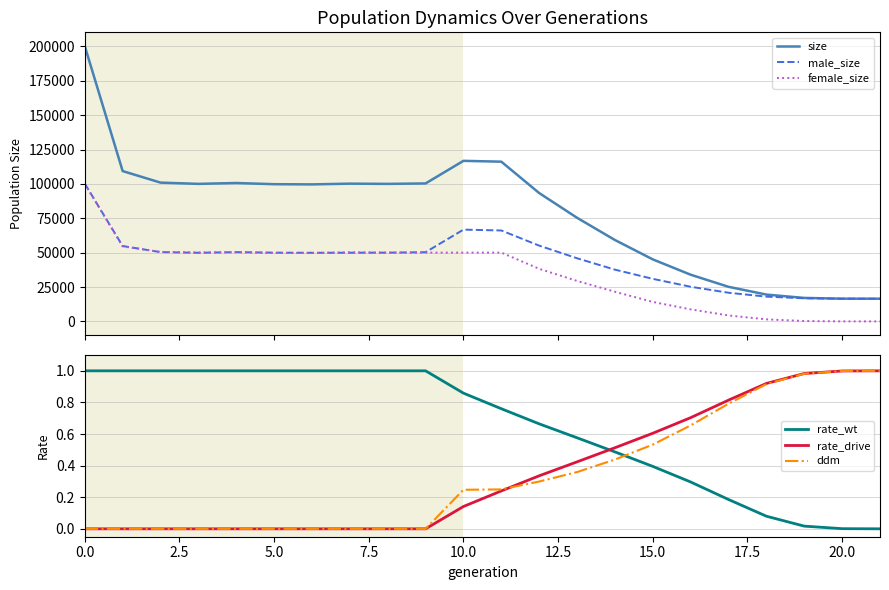

What is the difference between the rate_drive values at 16 and 12?

0.4